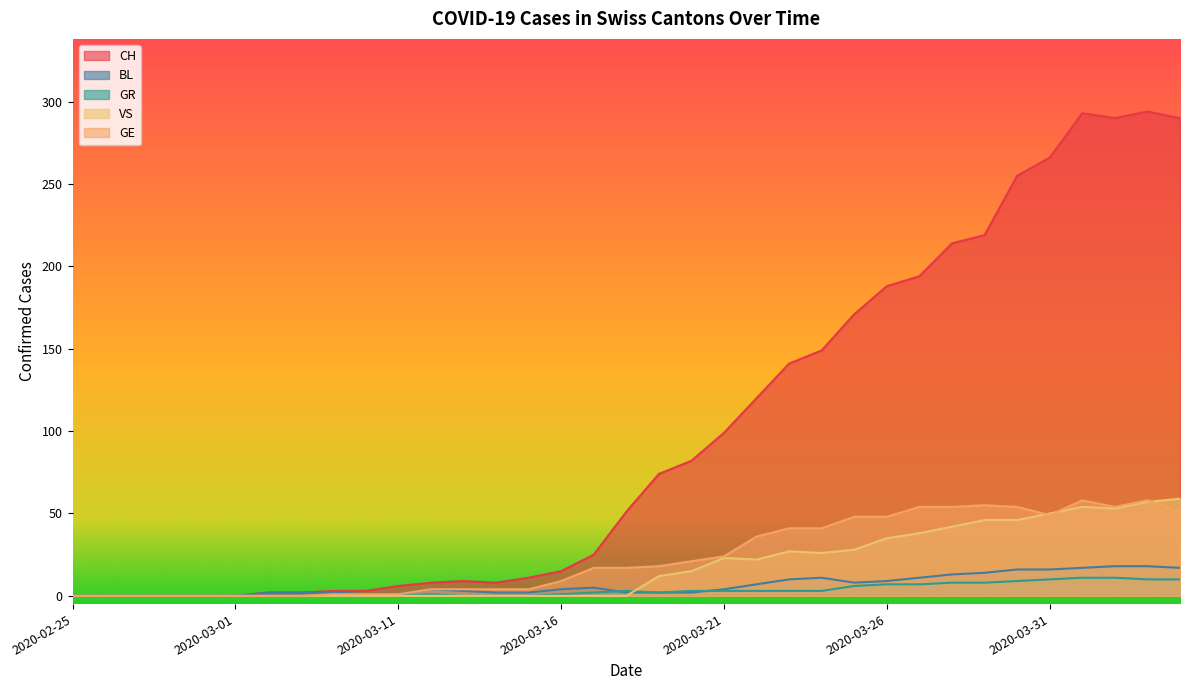

How many values in GR are above zero?

21